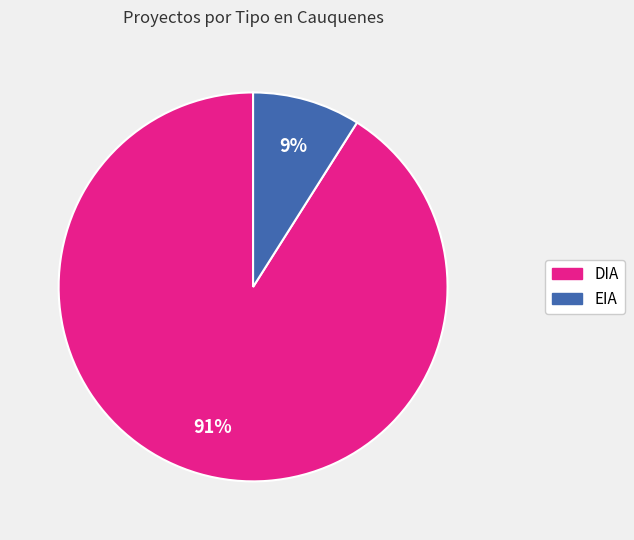

What is the majority slice?

DIA